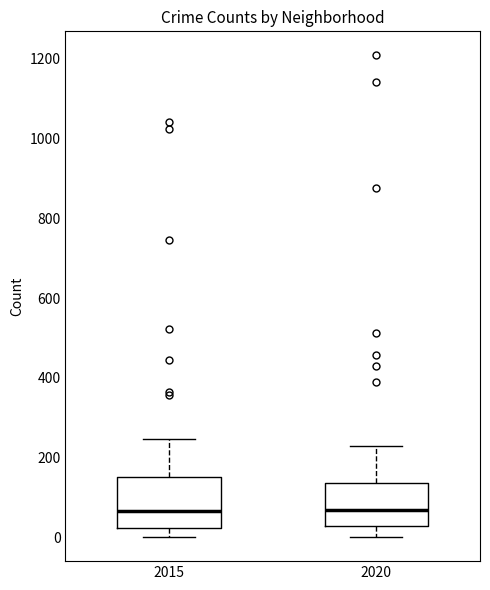

Reading left to right, transcribe this box plot: for each box, give where its median line is, the range the box spans, and where its two whiskers end, as read against the y-axis. The values are not printed on the chart, so give them approximately, as read against the axis.

2015: median 60, box 20 to 160, whiskers 0 to 240
2020: median 60, box 20 to 140, whiskers 0 to 240